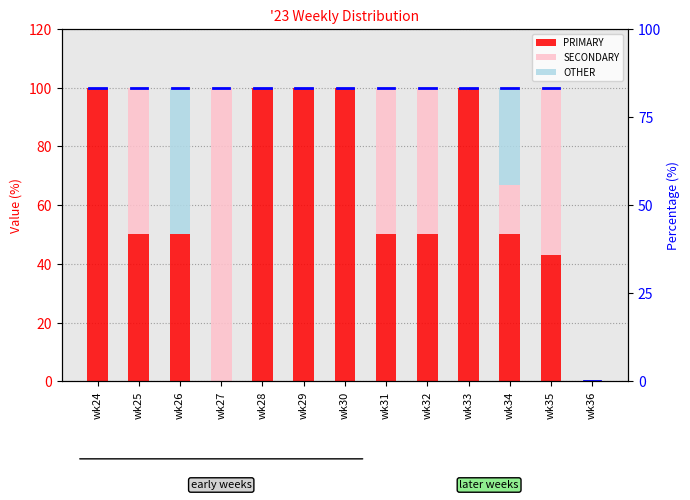

Reading left to right, what are all the values shown in this chart?

PRIMARY: wk24=100.0	wk25=50.0	wk26=50.0	wk27=0.0	wk28=100.0	wk29=100.0	wk30=100.0	wk31=50.0	wk32=50.0	wk33=100.0	wk34=50.0	wk35=42.9	wk36=0.0
SECONDARY: wk24=0.0	wk25=50.0	wk26=0.0	wk27=100.0	wk28=0.0	wk29=0.0	wk30=0.0	wk31=50.0	wk32=50.0	wk33=0.0	wk34=16.7	wk35=57.1	wk36=0.0
OTHER: wk24=0.0	wk25=0.0	wk26=50.0	wk27=0.0	wk28=0.0	wk29=0.0	wk30=0.0	wk31=0.0	wk32=0.0	wk33=0.0	wk34=33.3	wk35=0.0	wk36=0.0